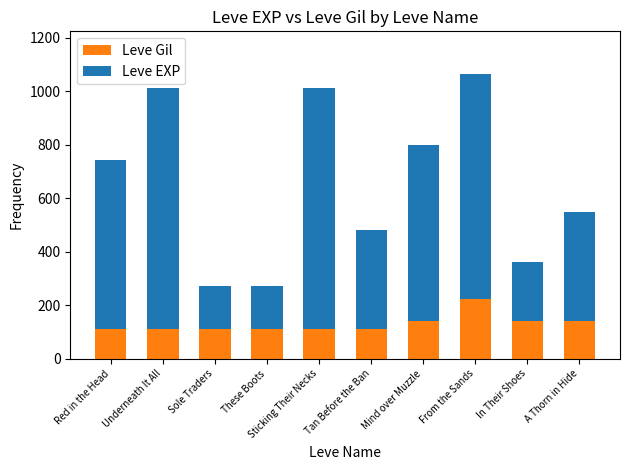

The Leve Gil series shows 57 at In Their Shoes. True or false?

False